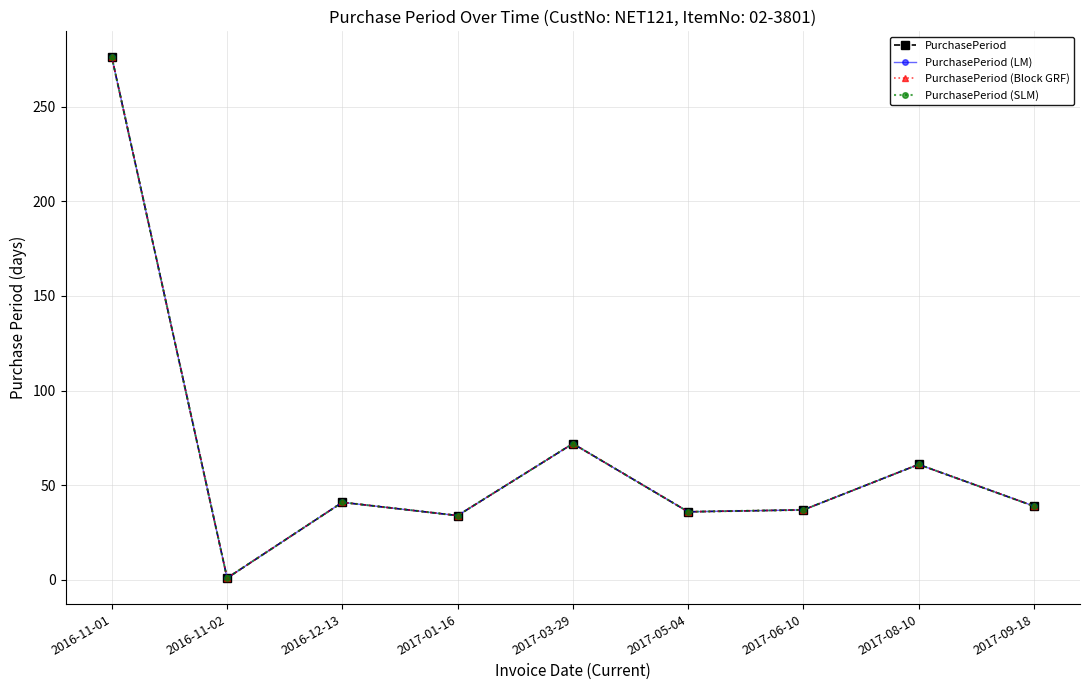

Count the number of categories in the chart.

9